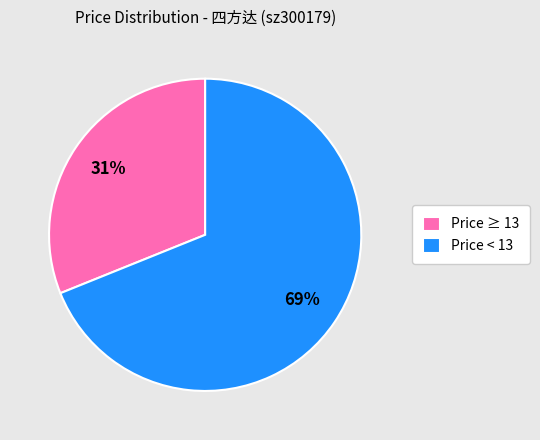

How many segments does this pie chart have?

2